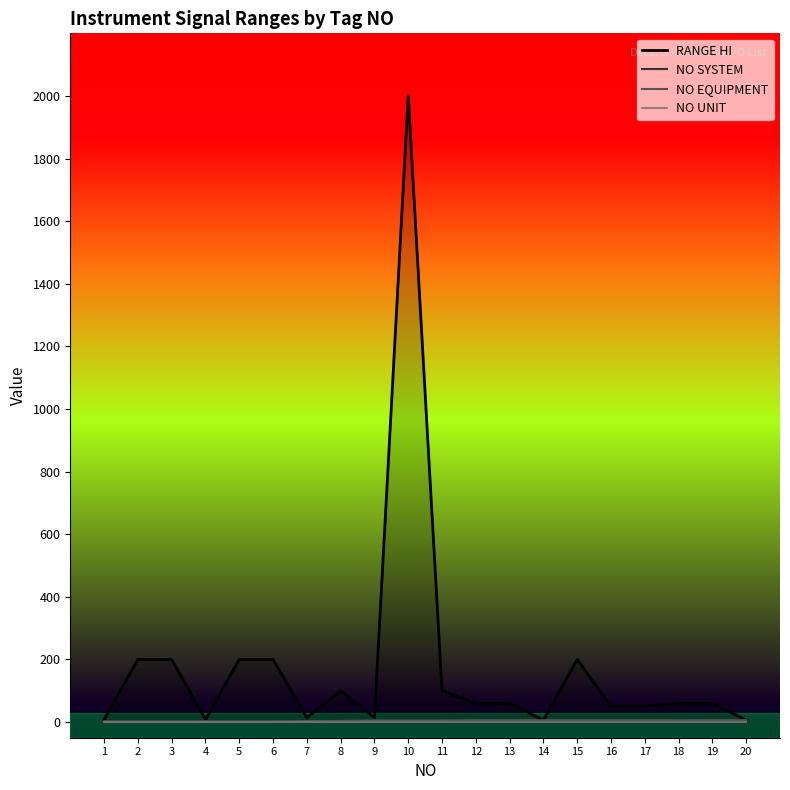

At how many categories does at least one series exceed 1038?

1